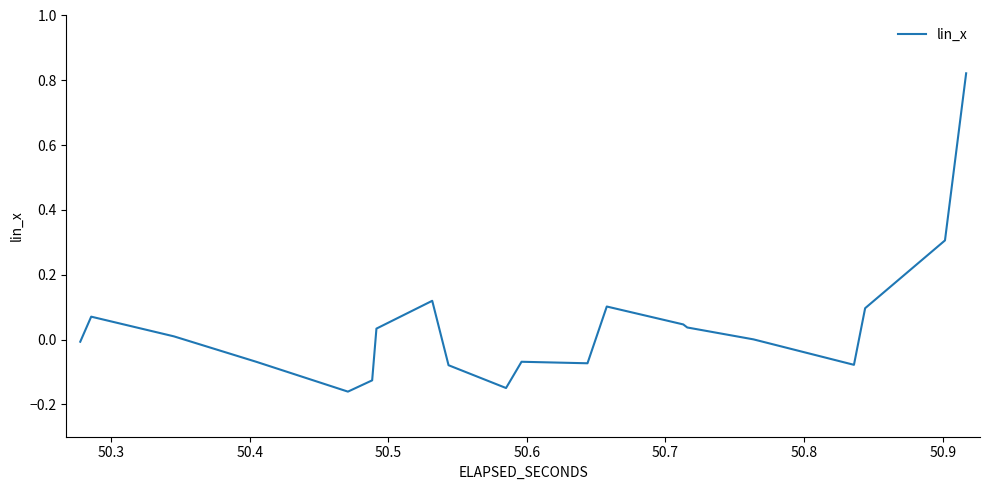

How many distinct data groups are displayed?

1